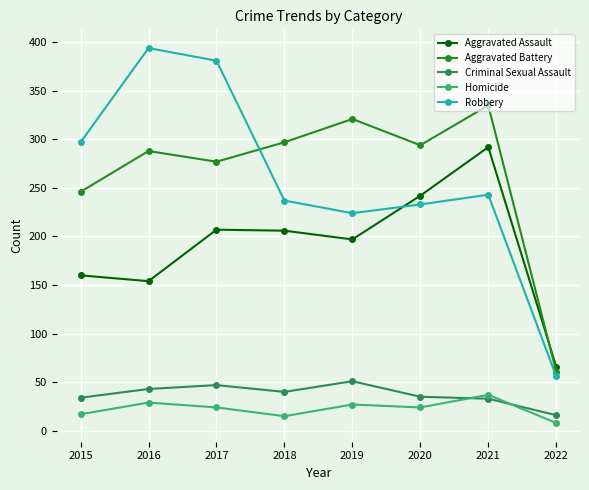

Which series has the largest total across all categories?

Aggravated Battery